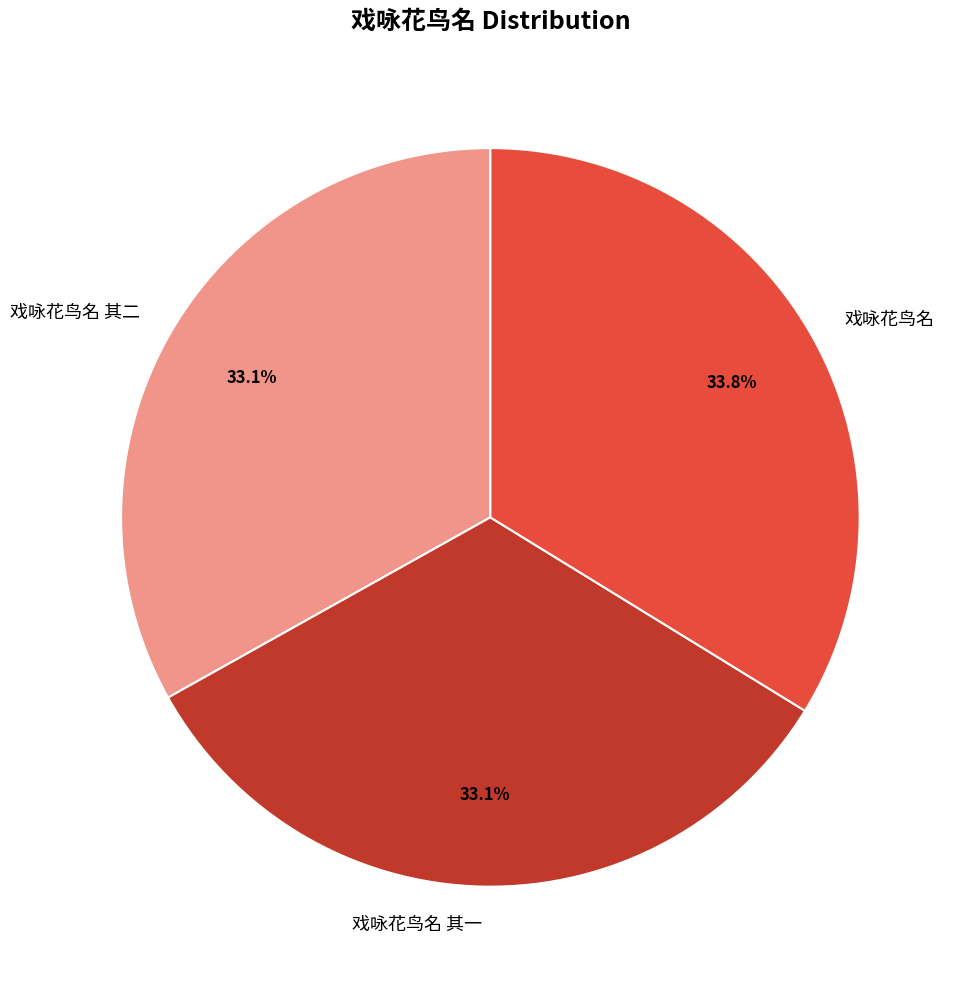

How many slices are in this pie chart?

3